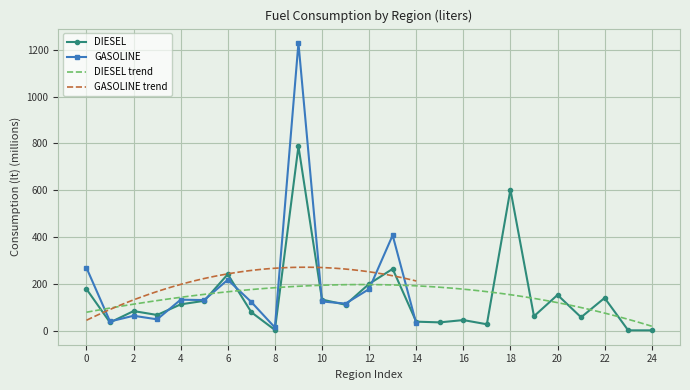

How many data points in DIESEL are above 85?

13